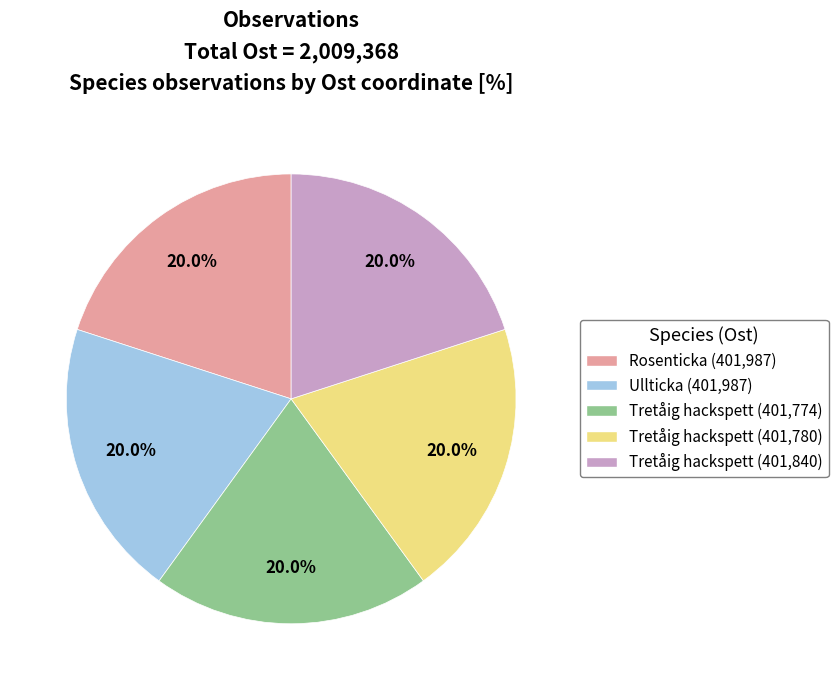

Count the number of slices in the pie.

5